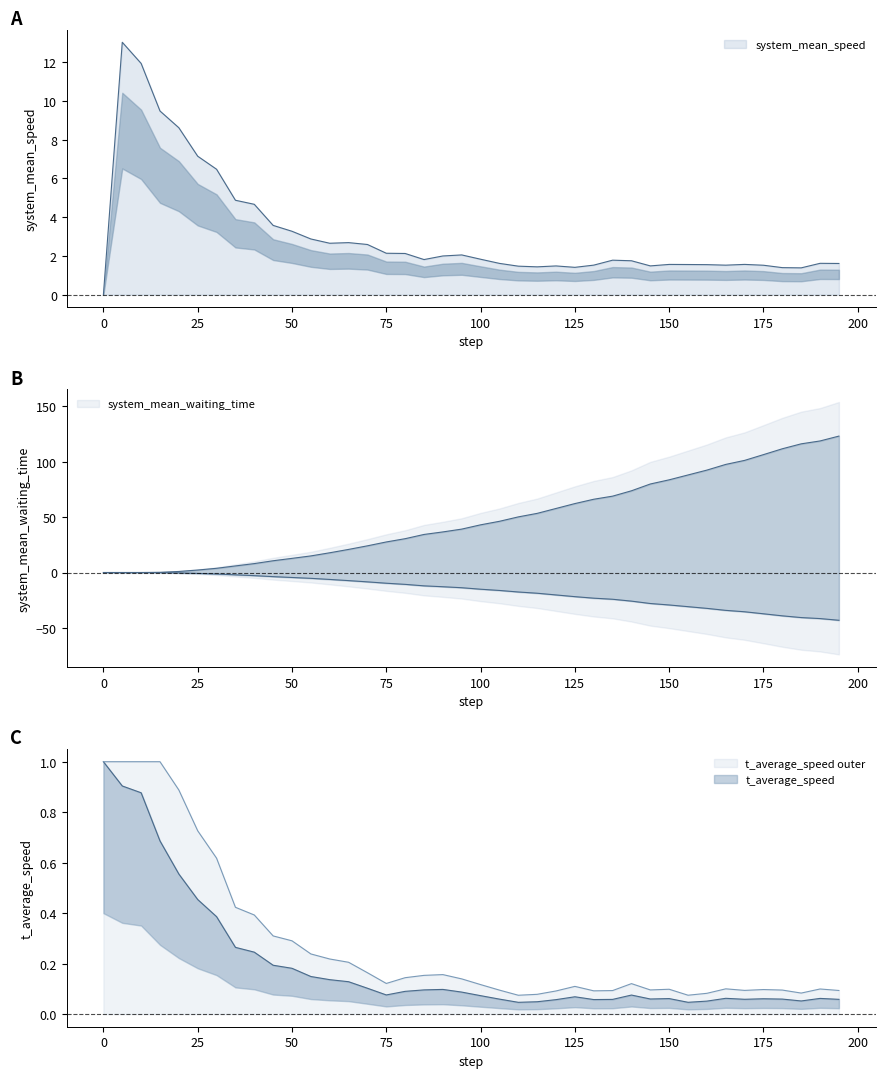

At which label is system_mean_speed closest to 6?

30.0